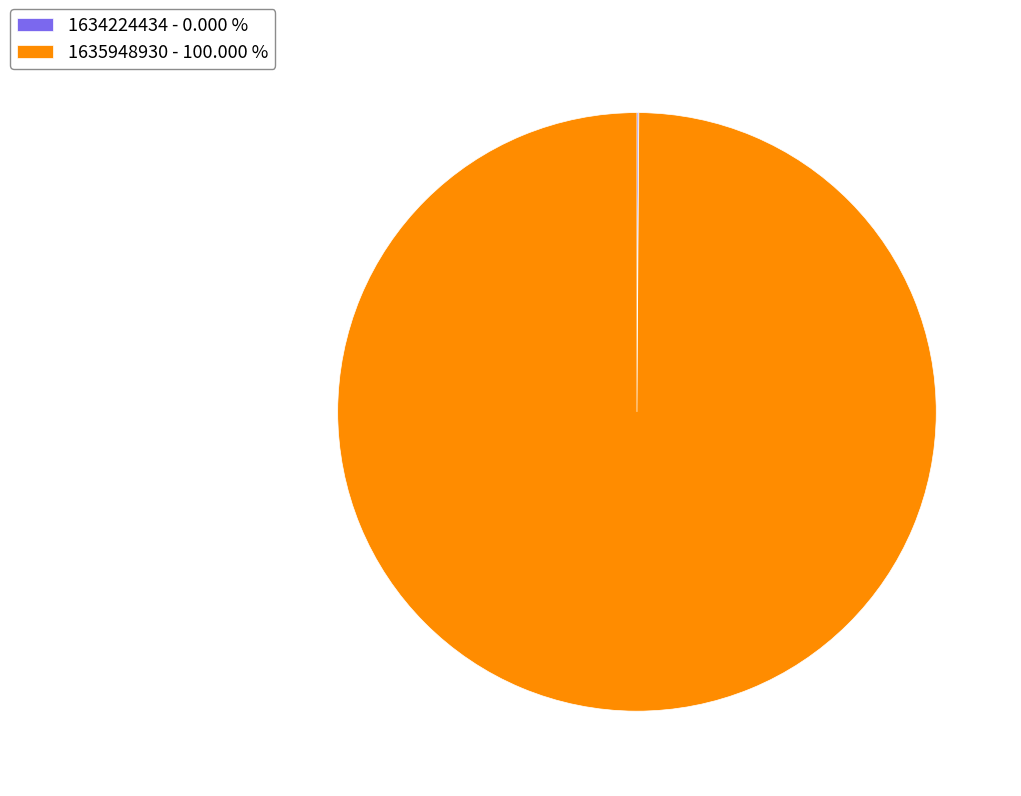

Does any single category account for the majority?

Yes